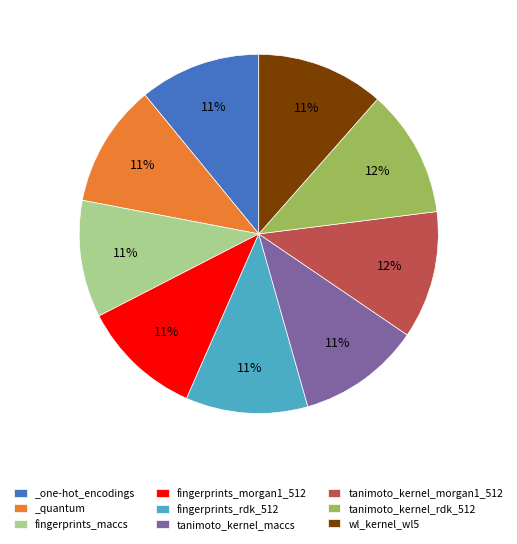

Does any single category account for the majority?

No